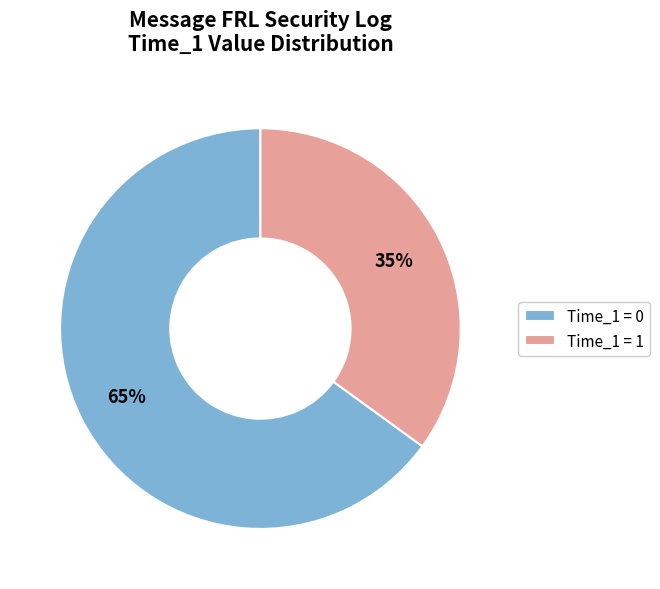

To the nearest percent, what is the difference between the largest and smallest slice percentages?

30%